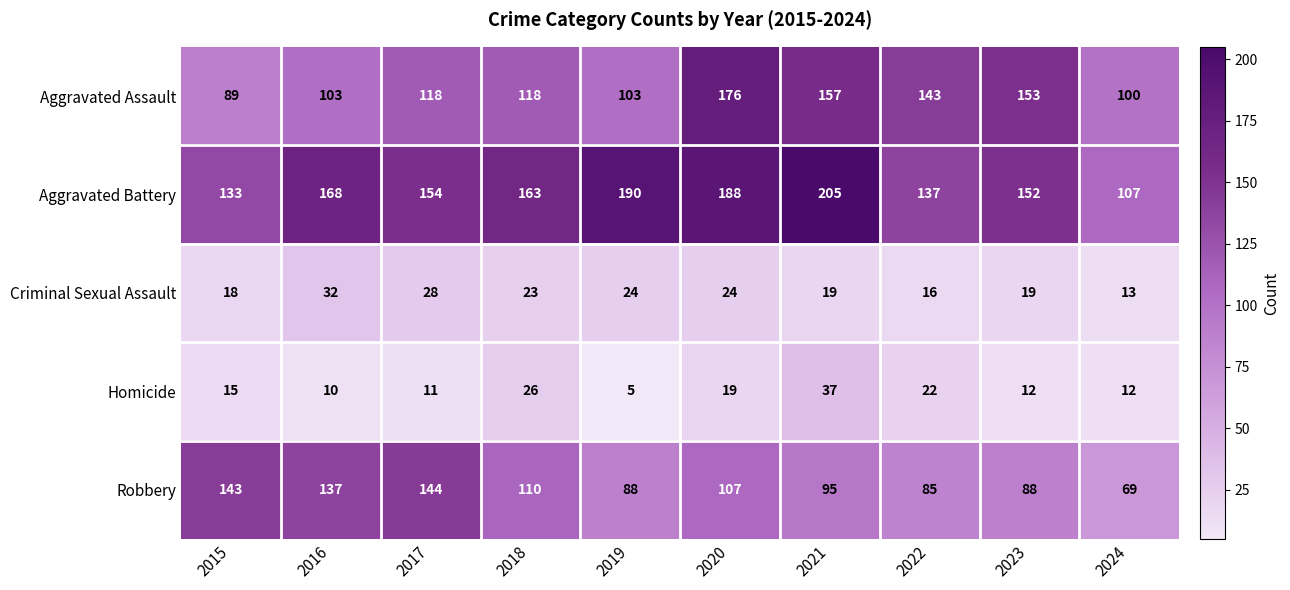

Which series has the largest total across all categories?

Aggravated Battery